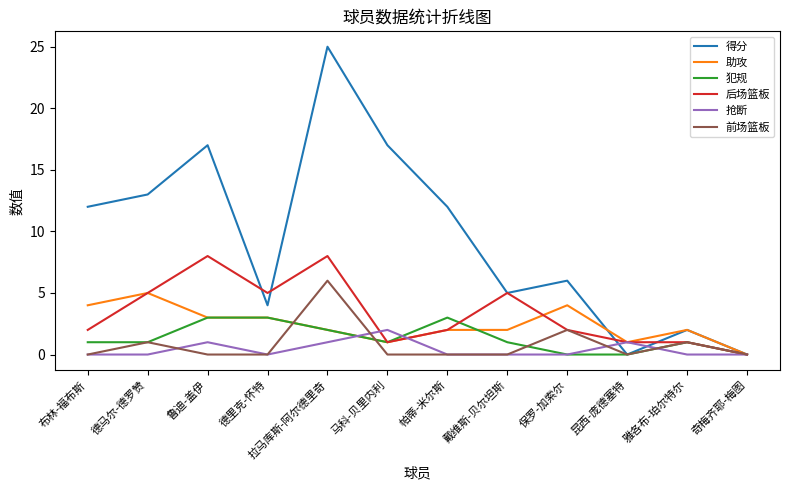

How many lines are shown in the chart?

6